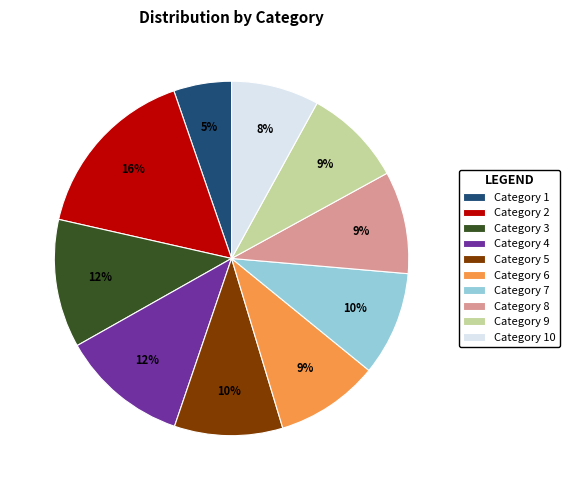

Does any single category account for the majority?

No